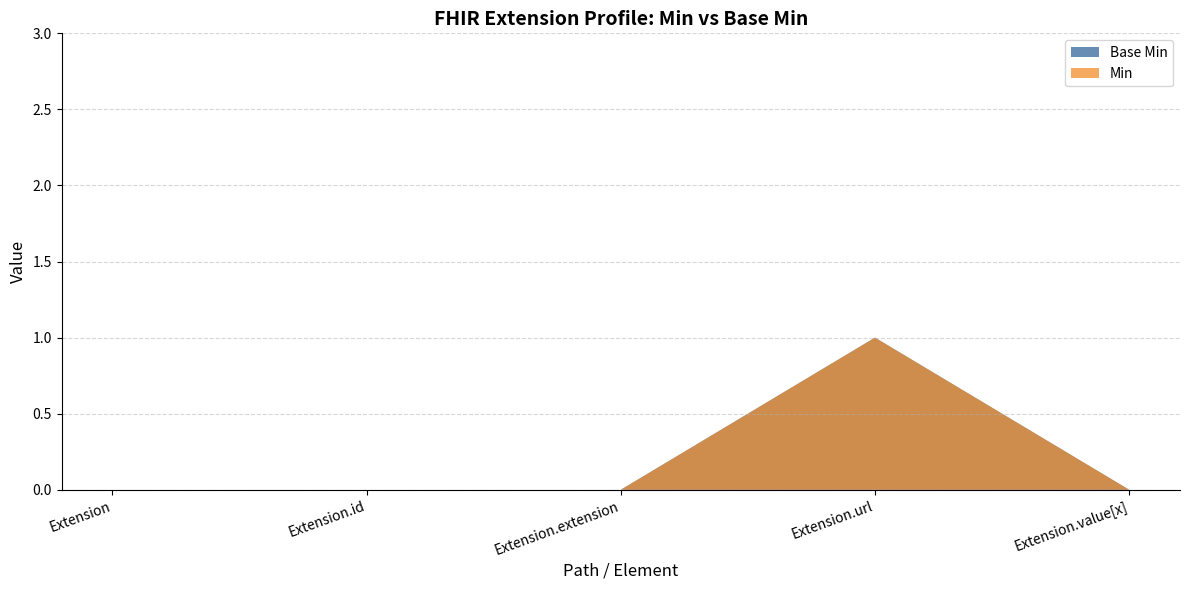

Reading left to right, transcribe all the data shown in this chart.

Extension: 0	0	0	0	0
Extension.id: 0	0	0	0	0
Extension.extension: 0	0	0	0	0
Extension.url: 1	1	1	1	1
Extension.value[x]: 0	0	0	0	0